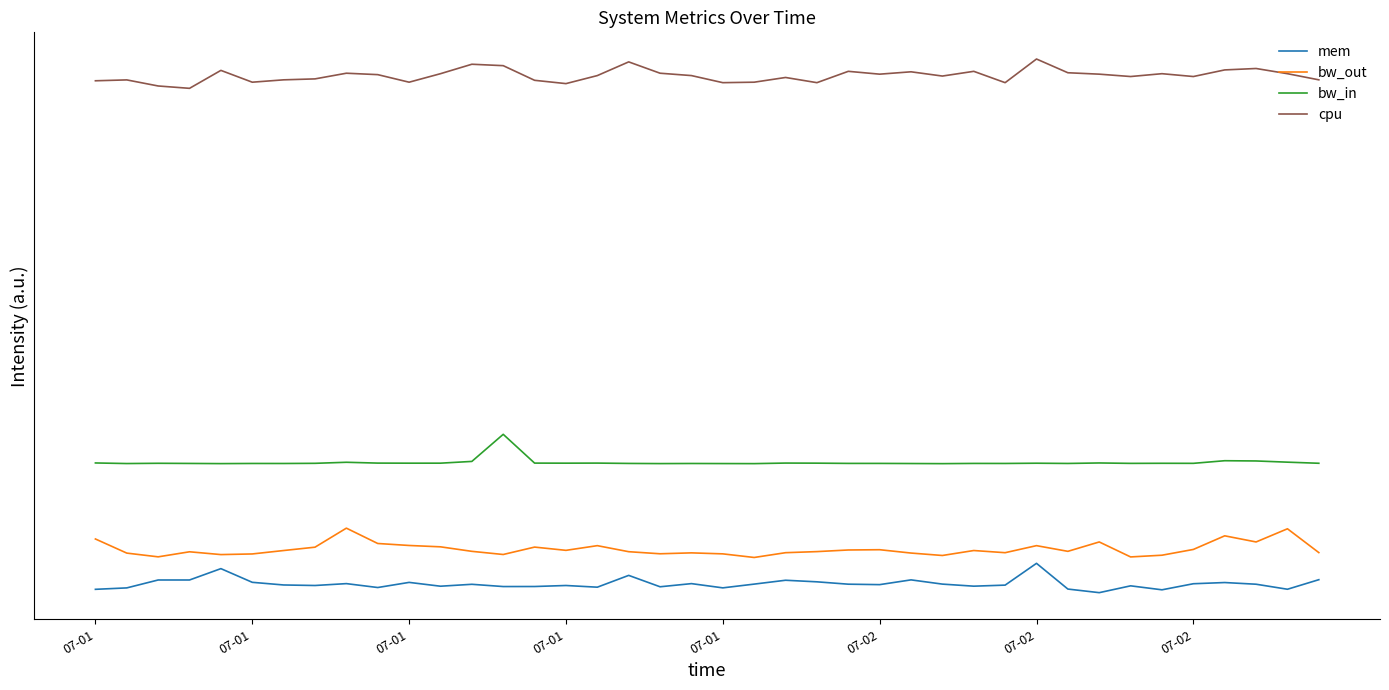

True or false: bw_out and bw_in cross at least once.

False